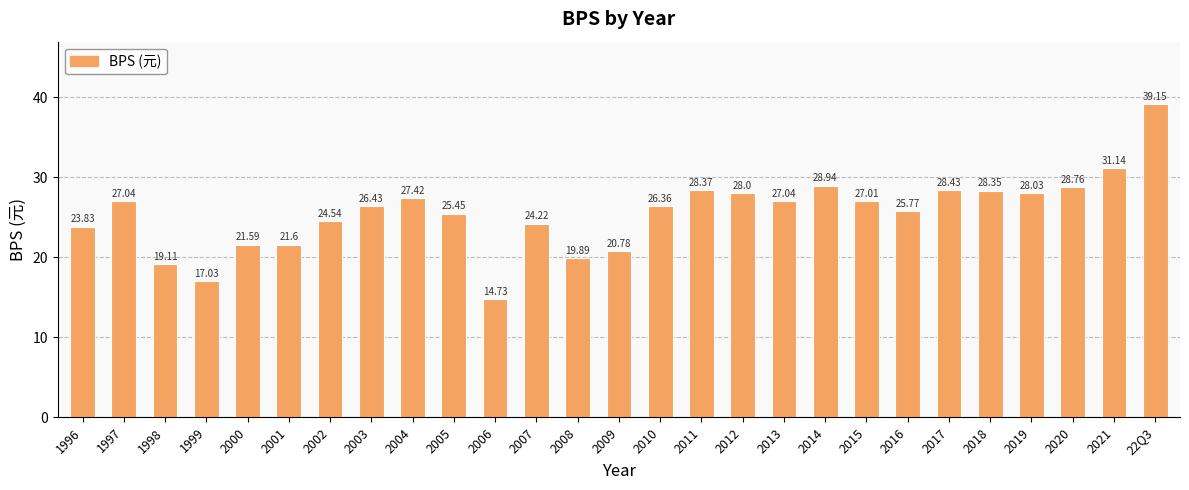

What position from the left is 2009?

14